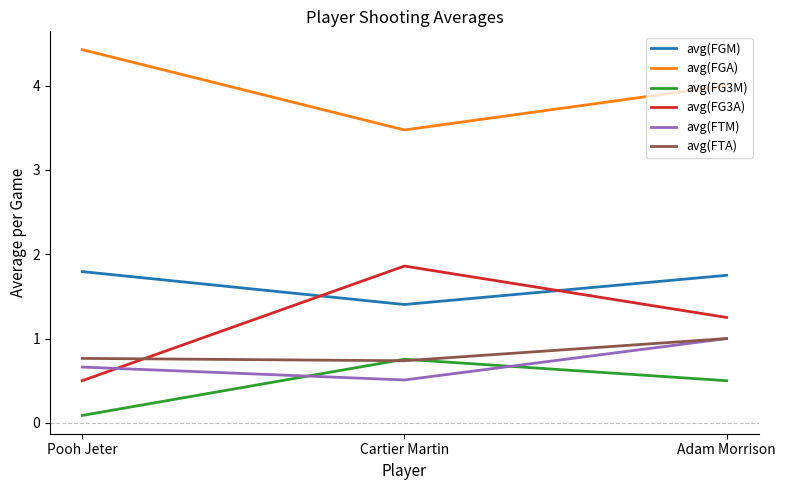

At which category is the sum across all series the highest?

Adam Morrison